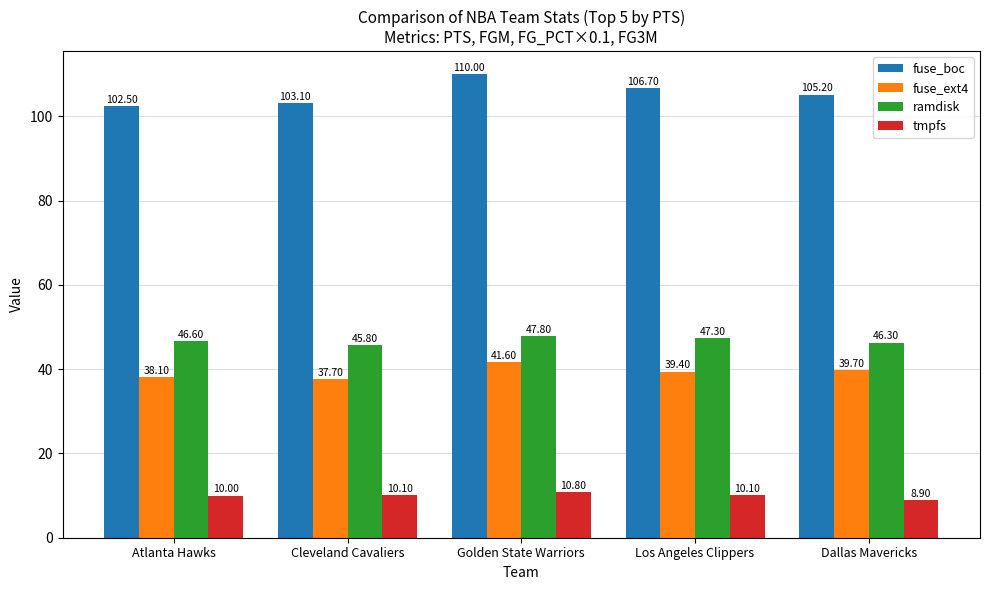

Reading right to left, list all the values displayed in this chart.

fuse_boc: Dallas Mavericks=105.2	Los Angeles Clippers=106.7	Golden State Warriors=110.0	Cleveland Cavaliers=103.1	Atlanta Hawks=102.5
fuse_ext4: Dallas Mavericks=39.7	Los Angeles Clippers=39.4	Golden State Warriors=41.6	Cleveland Cavaliers=37.7	Atlanta Hawks=38.1
ramdisk: Dallas Mavericks=46.3	Los Angeles Clippers=47.3	Golden State Warriors=47.8	Cleveland Cavaliers=45.8	Atlanta Hawks=46.6
tmpfs: Dallas Mavericks=8.9	Los Angeles Clippers=10.1	Golden State Warriors=10.8	Cleveland Cavaliers=10.1	Atlanta Hawks=10.0